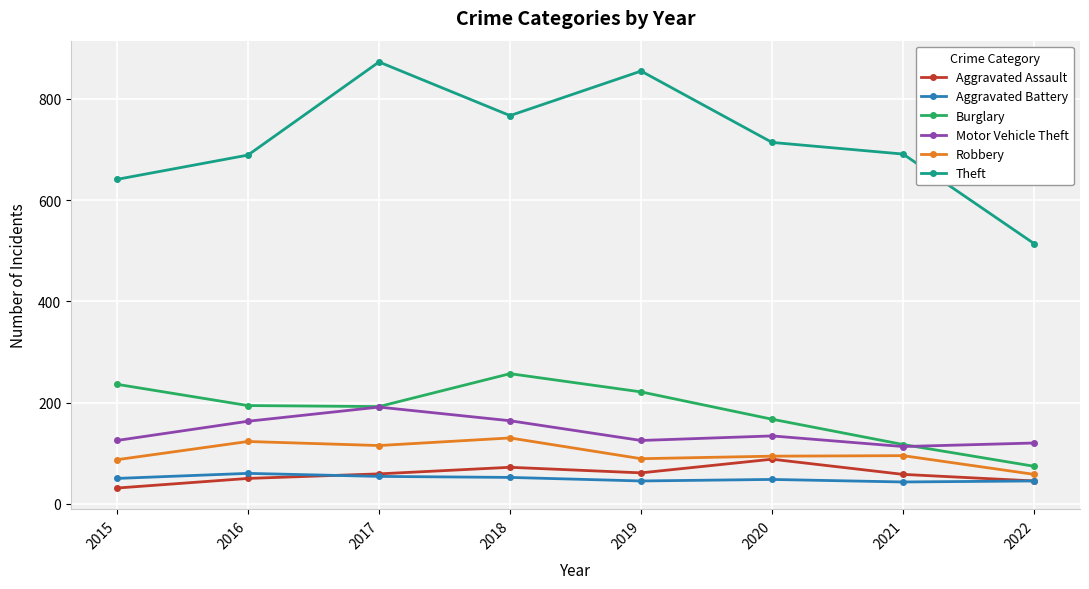

Which series has the widest spread of values?

Theft